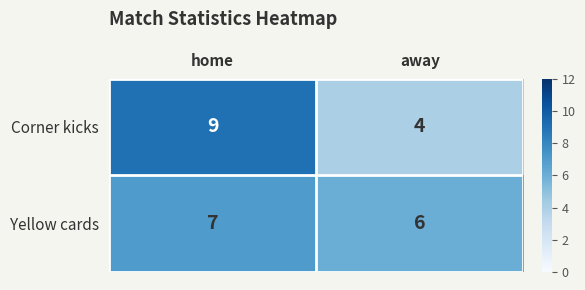

Which series has the largest range (max minus min)?

Corner kicks